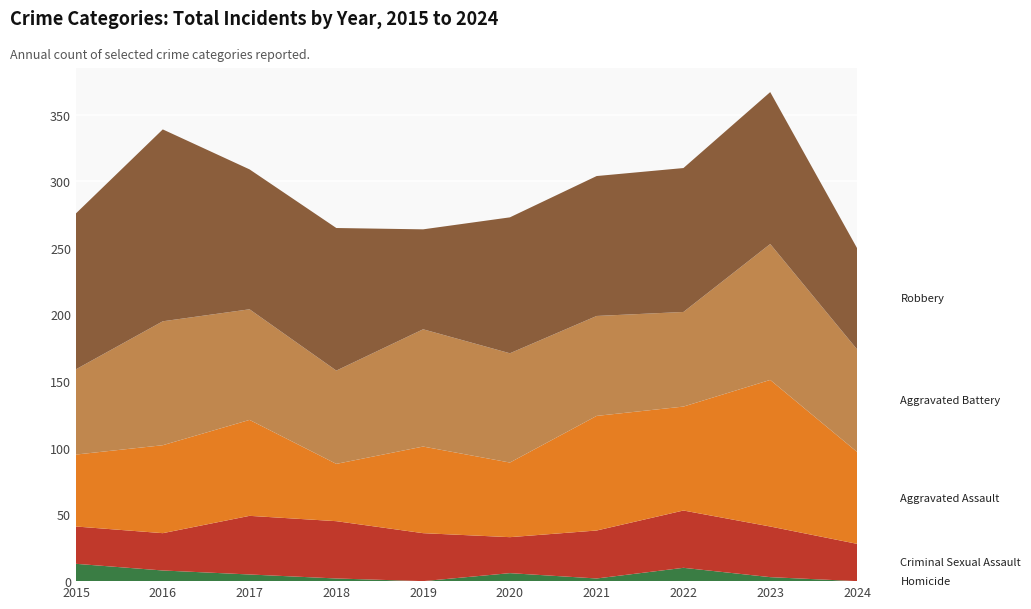

Reading left to right, extract all data points from this chart.

Aggravated Assault: 2015=54	2016=66	2017=72	2018=43	2019=65	2020=56	2021=86	2022=78	2023=110	2024=69
Aggravated Battery: 2015=64	2016=93	2017=83	2018=70	2019=88	2020=82	2021=75	2022=71	2023=102	2024=77
Criminal Sexual Assault: 2015=28	2016=28	2017=44	2018=43	2019=36	2020=27	2021=36	2022=43	2023=38	2024=28
Robbery: 2015=117	2016=144	2017=105	2018=107	2019=75	2020=102	2021=105	2022=108	2023=114	2024=76
Homicide: 2015=13	2016=8	2017=5	2018=2	2019=0	2020=6	2021=2	2022=10	2023=3	2024=0